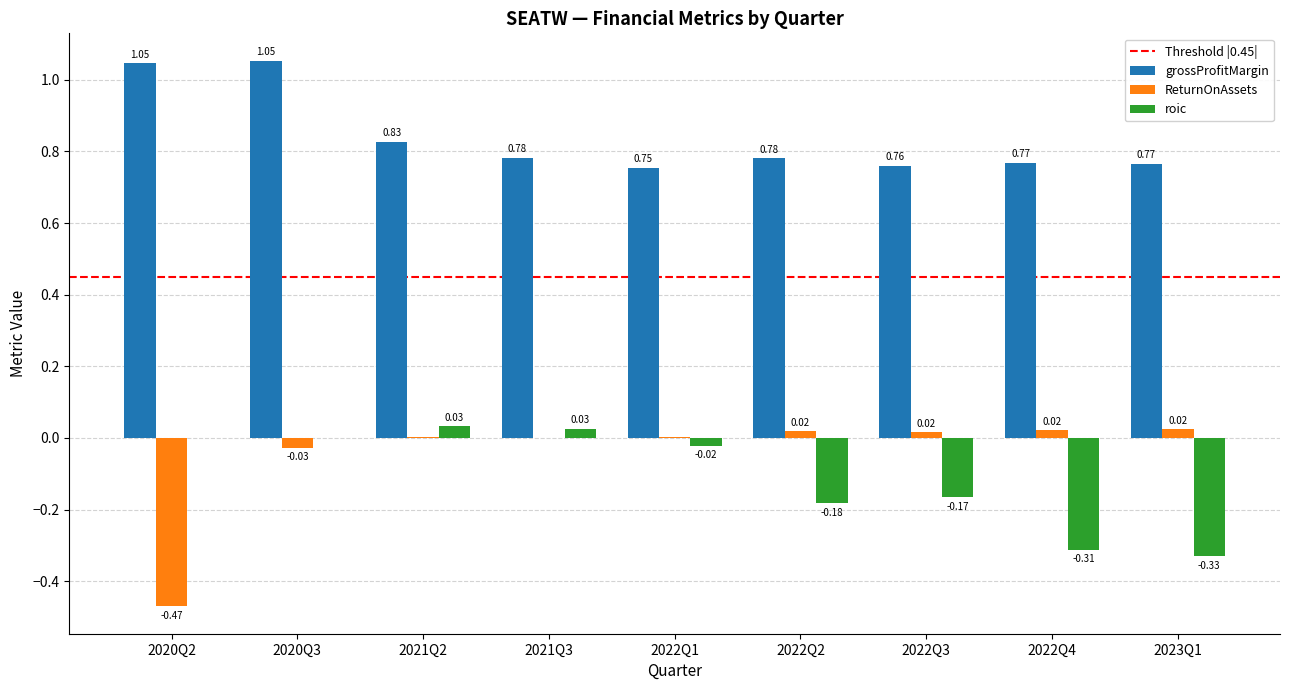

What is the sum of the grossProfitMargin values at 2022Q4 and 2022Q3?

1.5